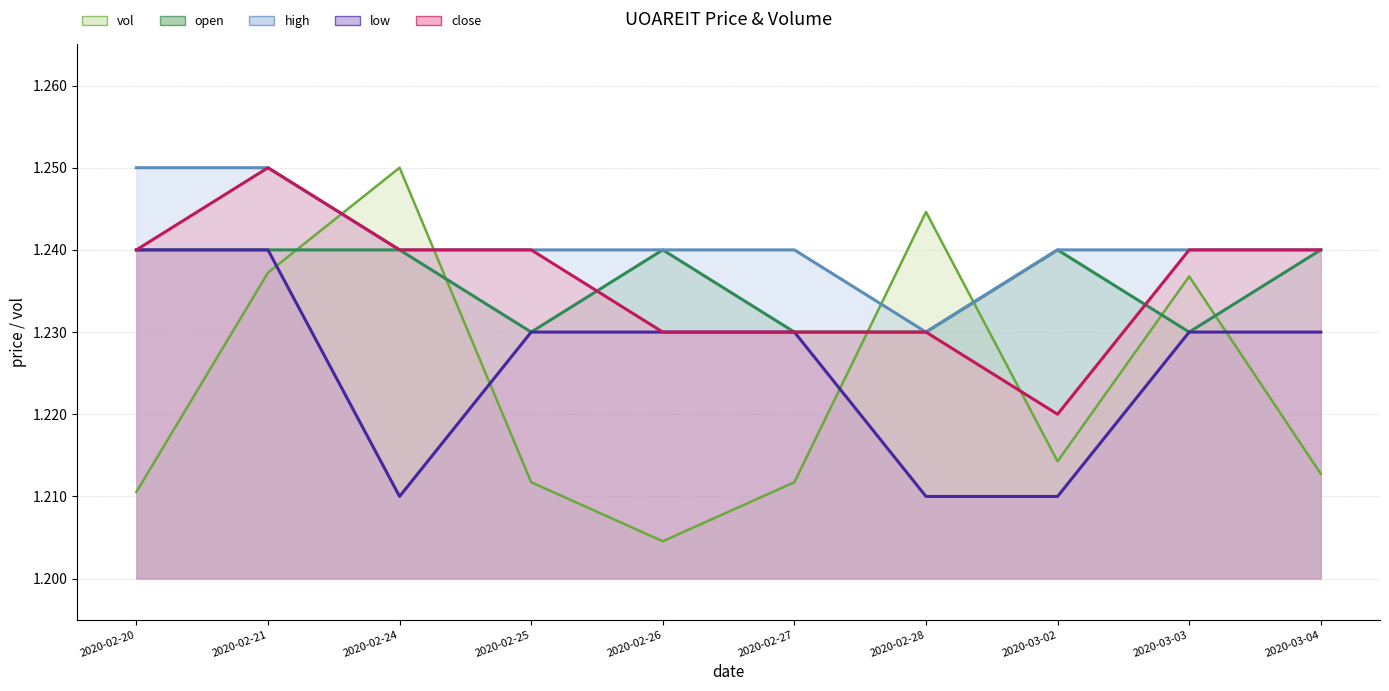

True or false: low has a value of 1.7 at 2020-02-25.

False